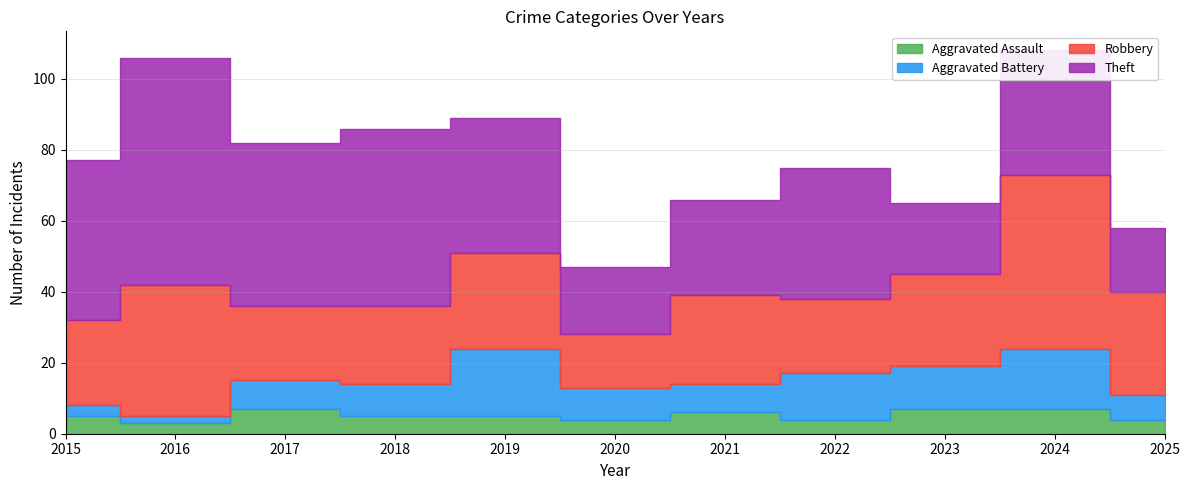

Reading left to right, transcribe all the data shown in this chart.

Aggravated Assault: 2015=5	2016=3	2017=7	2018=5	2019=5	2020=4	2021=6	2022=4	2023=7	2024=7	2025=4
Aggravated Battery: 2015=3	2016=2	2017=8	2018=9	2019=19	2020=9	2021=8	2022=13	2023=12	2024=17	2025=7
Robbery: 2015=24	2016=37	2017=21	2018=22	2019=27	2020=15	2021=25	2022=21	2023=26	2024=49	2025=29
Theft: 2015=45	2016=64	2017=46	2018=50	2019=38	2020=19	2021=27	2022=37	2023=20	2024=35	2025=18